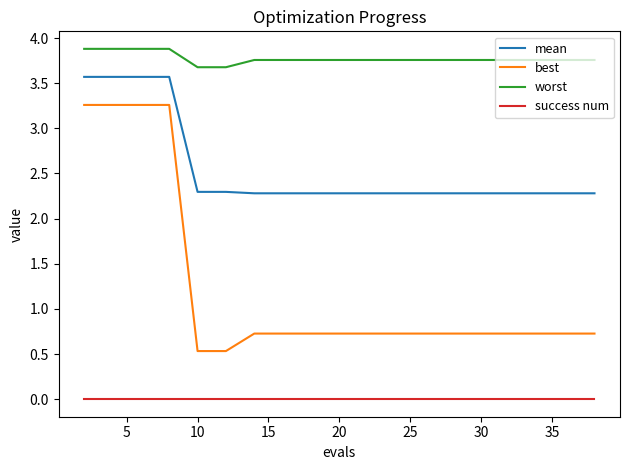

What are all the series names shown in the legend?

mean, best, worst, success num